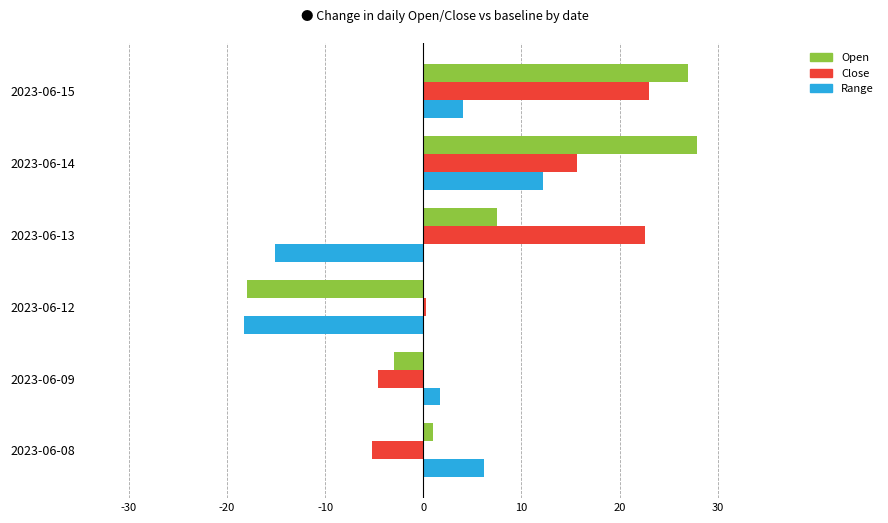

Which series changed the most between 2023-06-09 and 2023-06-14?

Open